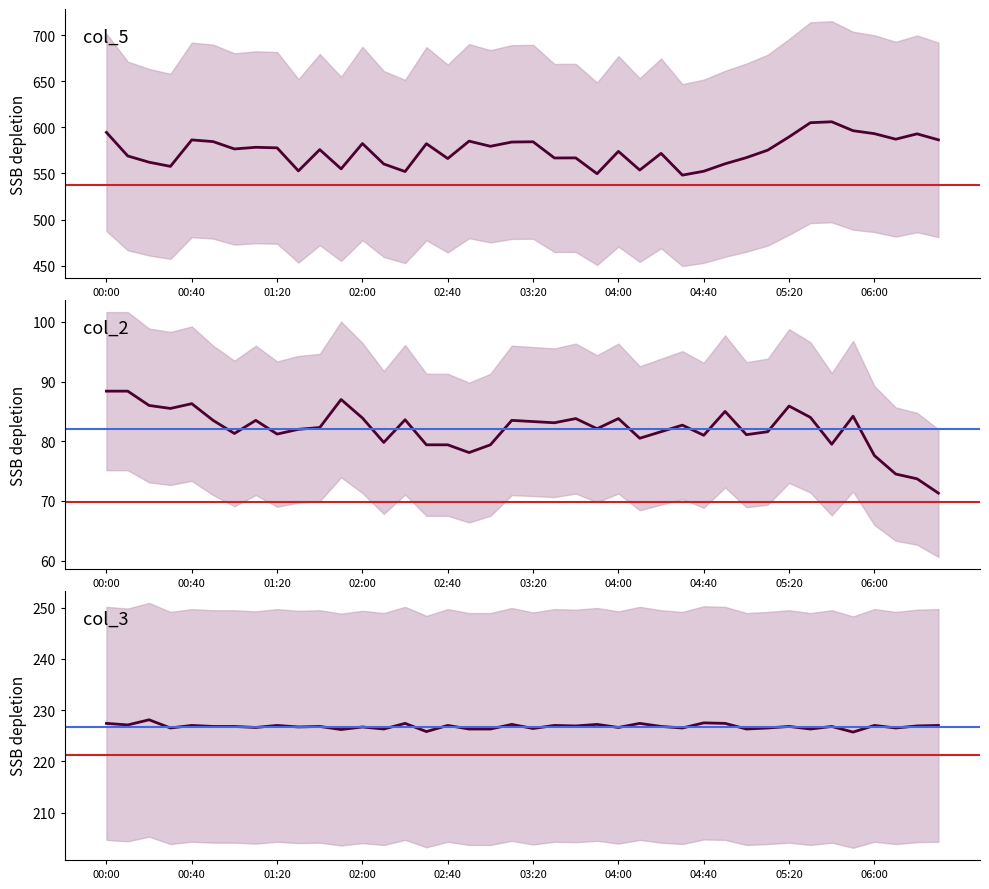

Between 34 and 27, which is larger?

34